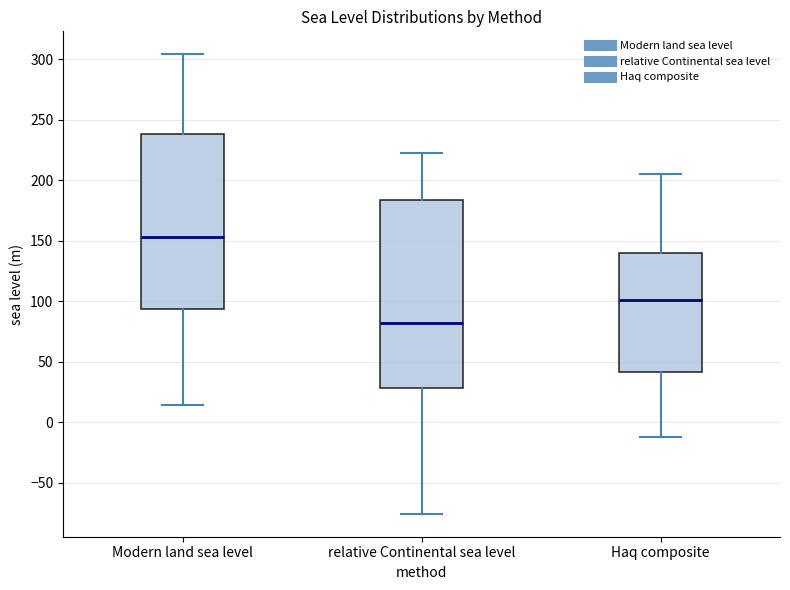

Reading left to right, read every box against the y-axis: the position of its median line, the range the box covers, and the ends of its whiskers. The values are not printed on the chart, so give them approximately, as read against the axis.

Modern land sea level: median 155, box 95 to 240, whiskers 15 to 305
relative Continental sea level: median 80, box 30 to 185, whiskers -75 to 225
Haq composite: median 100, box 40 to 140, whiskers -15 to 205